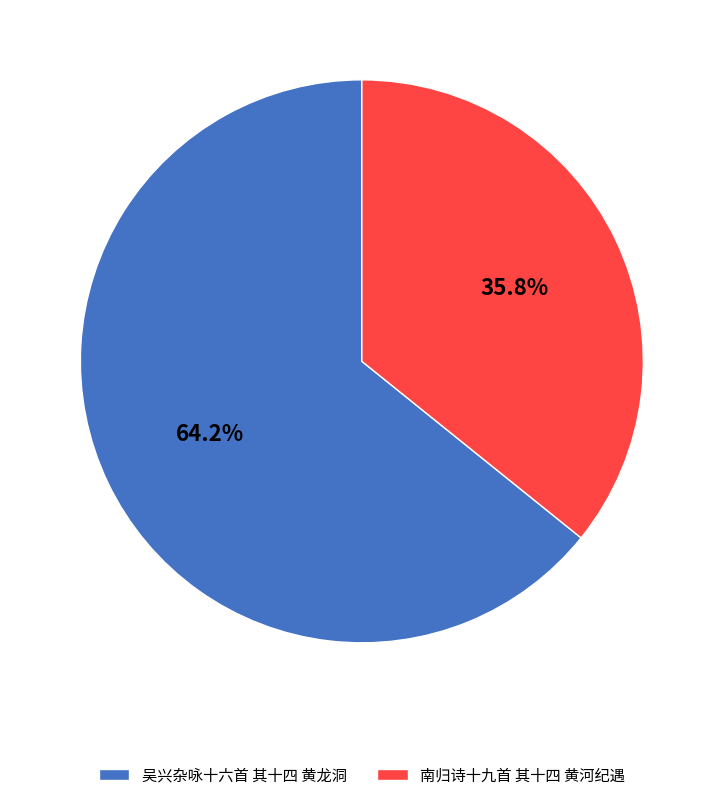

To the nearest percent, what is the difference between the 吴兴杂咏十六首 其十四 黄龙洞 and 南归诗十九首 其十四 黄河纪遇 slice percentages?

28%